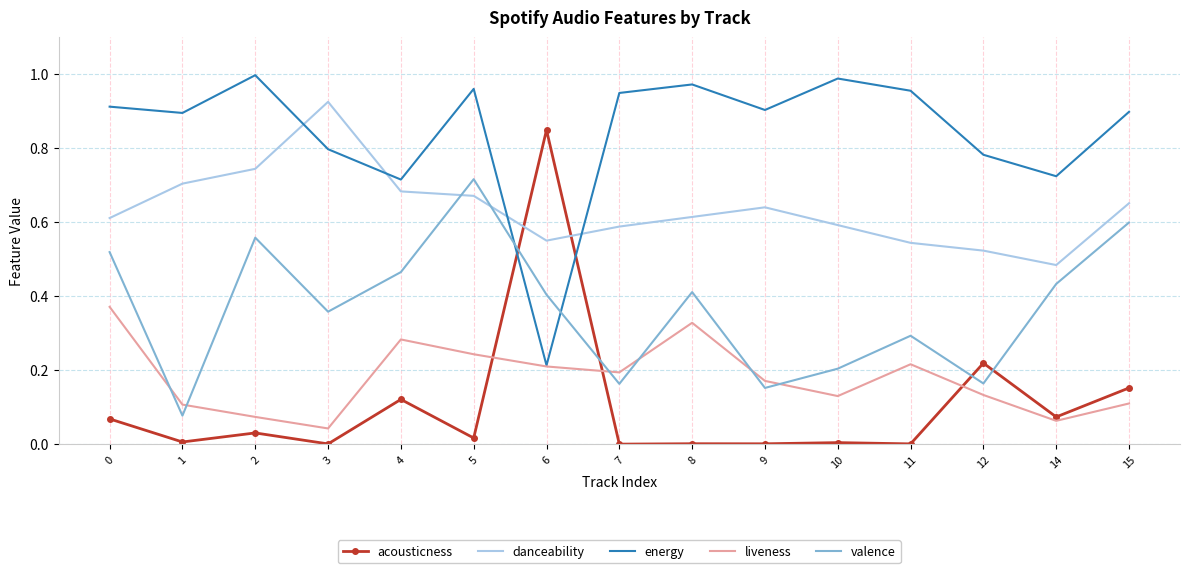

Is the value of valence at 9 greater than the value of energy at 5?

No